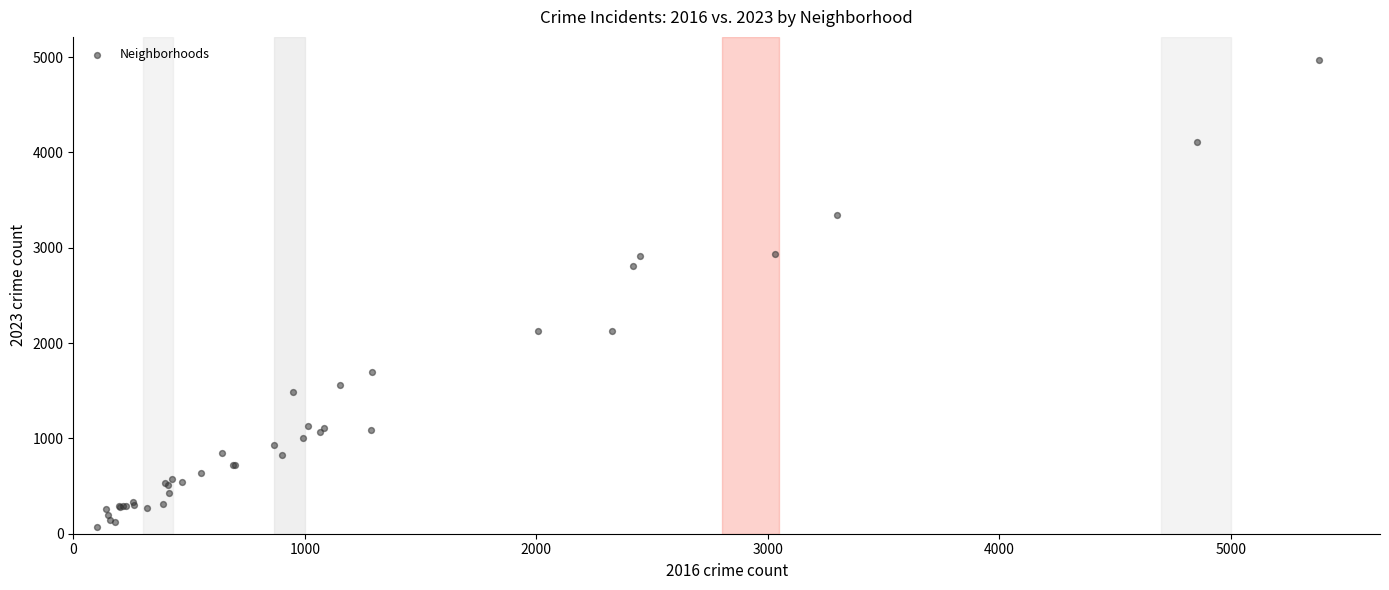

What Y value in the scatter plot is closest to 2517?

2808